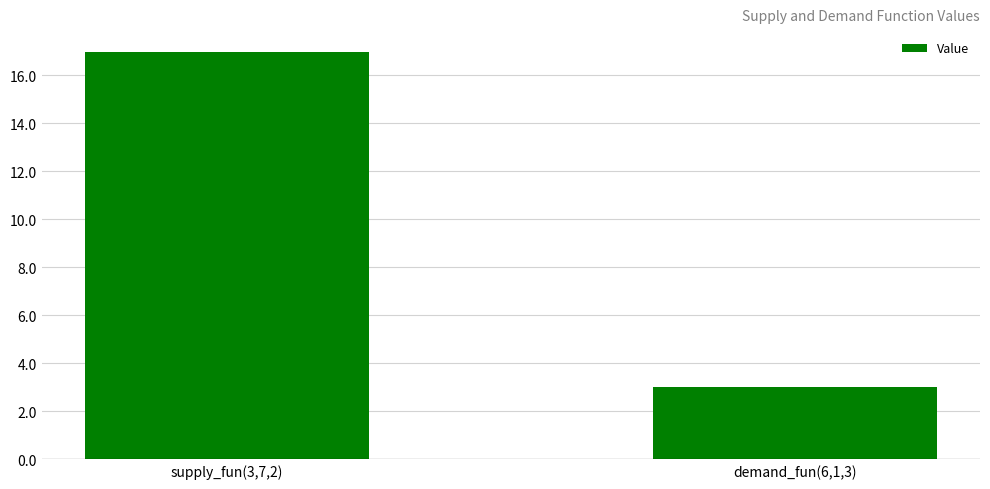

How many values are between 3 and 17?

2